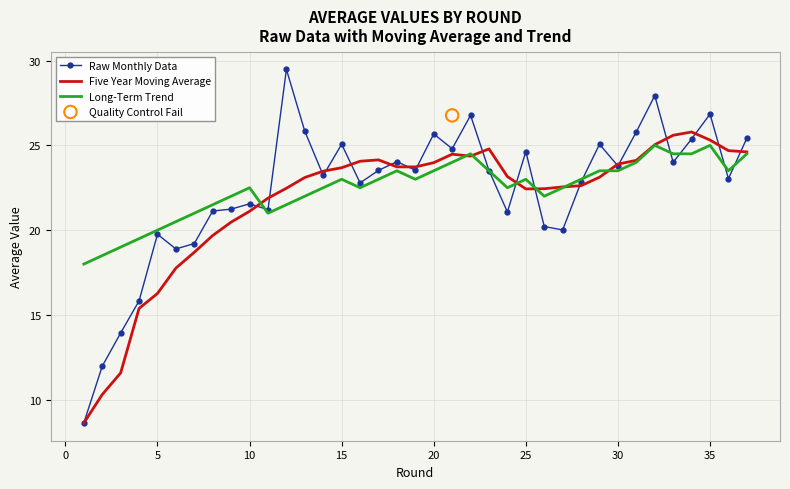

What are all the series names shown in the legend?

Raw Monthly Data, Five Year Moving Average, Long-Term Trend